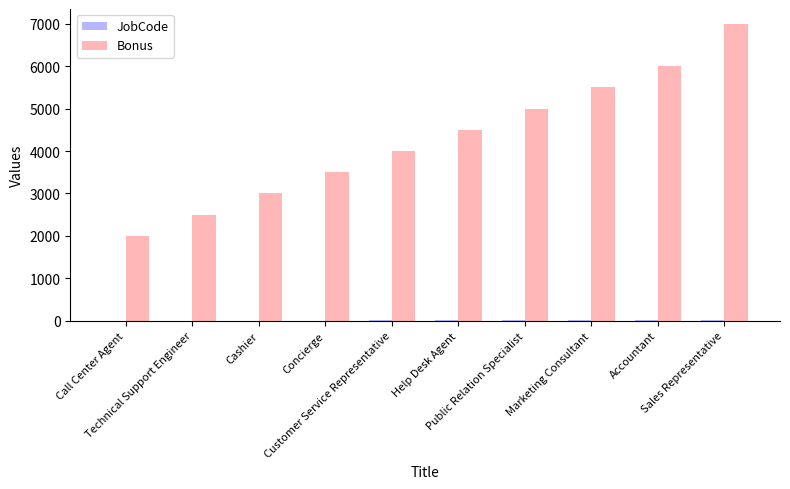

The value of Bonus at Marketing Consultant is 7847. True or false?

False